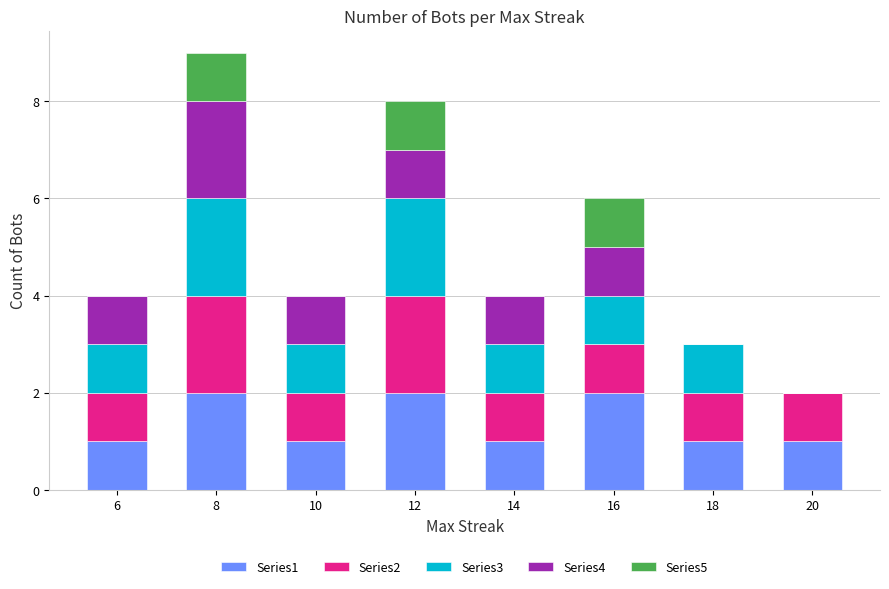

True or false: Series1 has a value of 1 at 14.

True